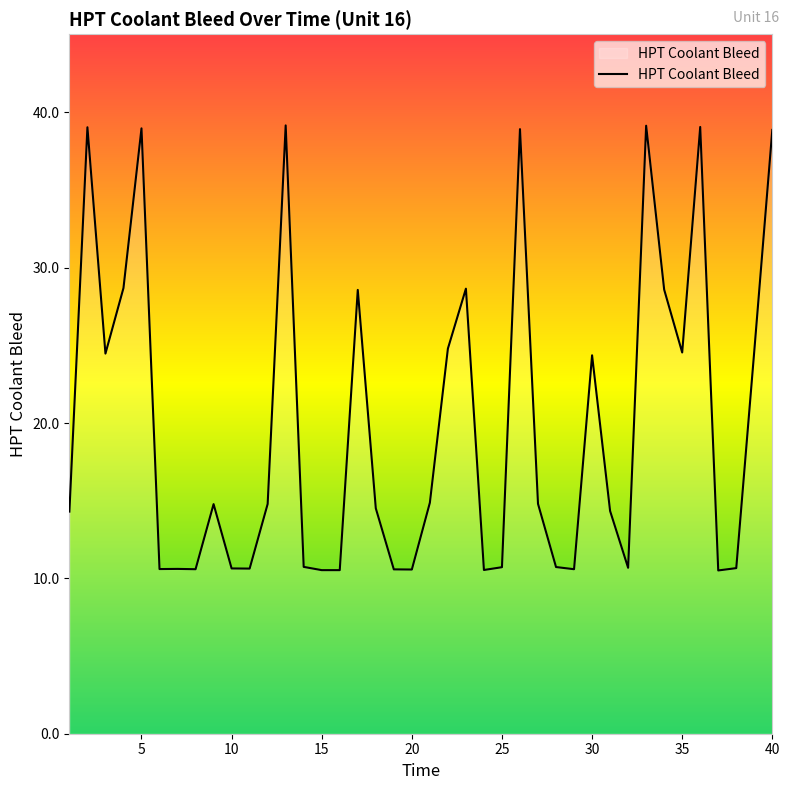

What is the difference between the second highest and minimum values?

28.6